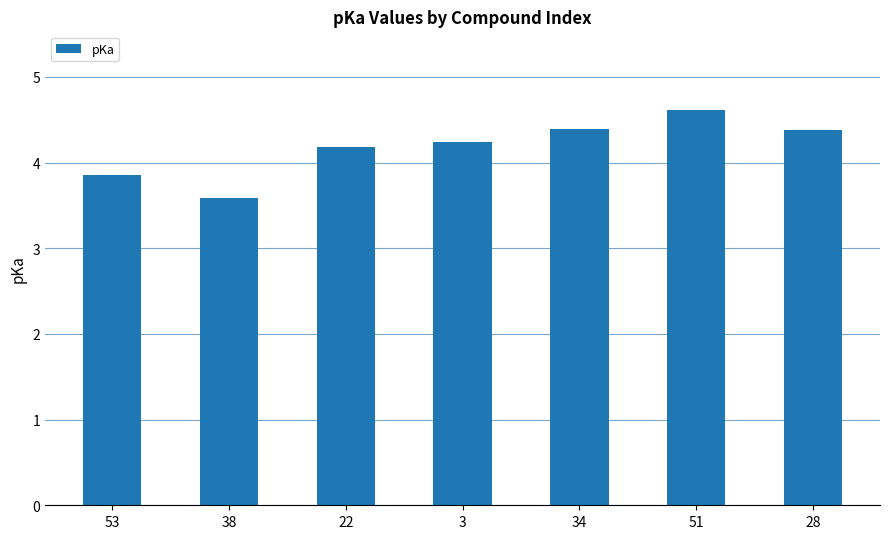

Which category has the highest value across all series?

51